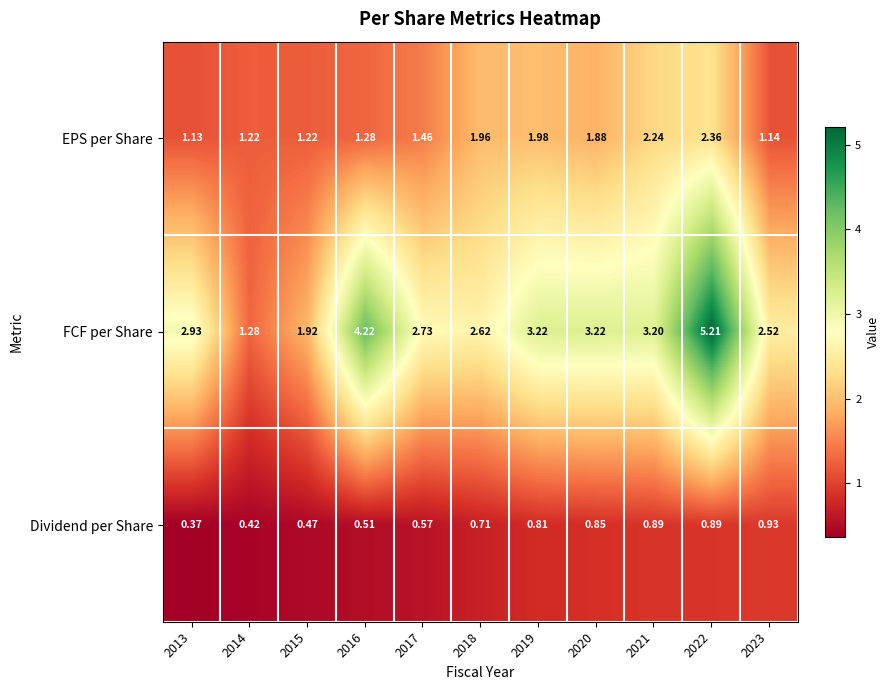

Between 2021 and 2022, which series saw the biggest shift?

FCF per Share